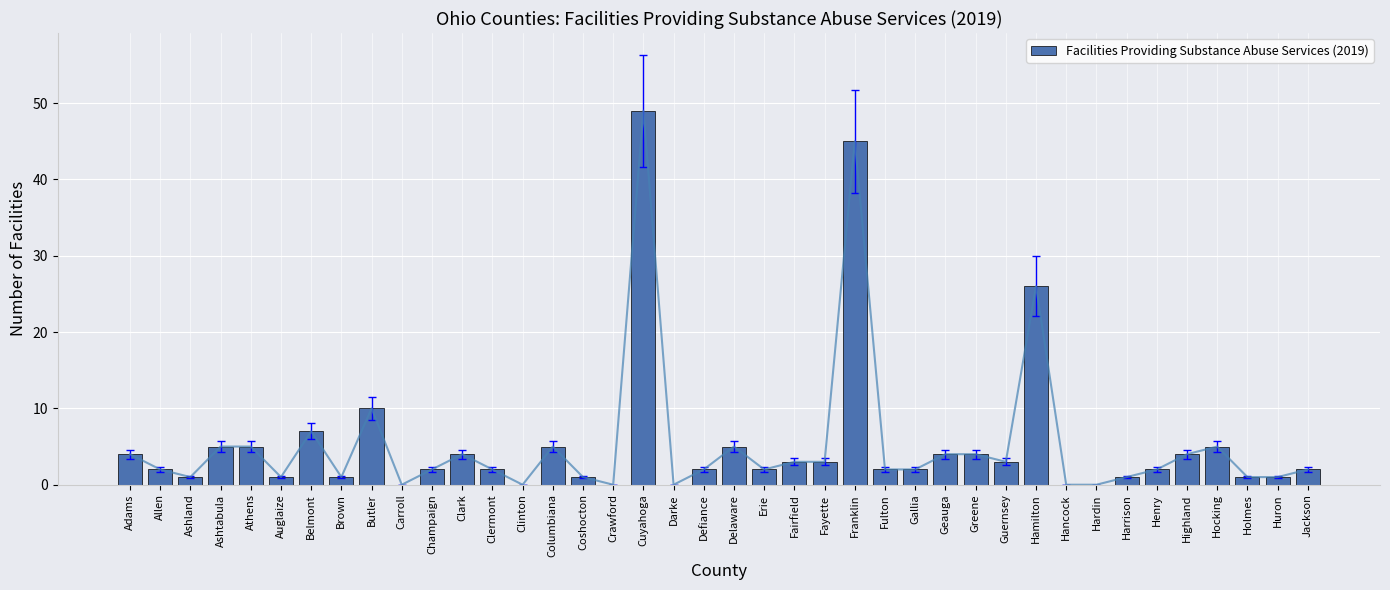

Where is the data nearest to the value 24?

Hamilton